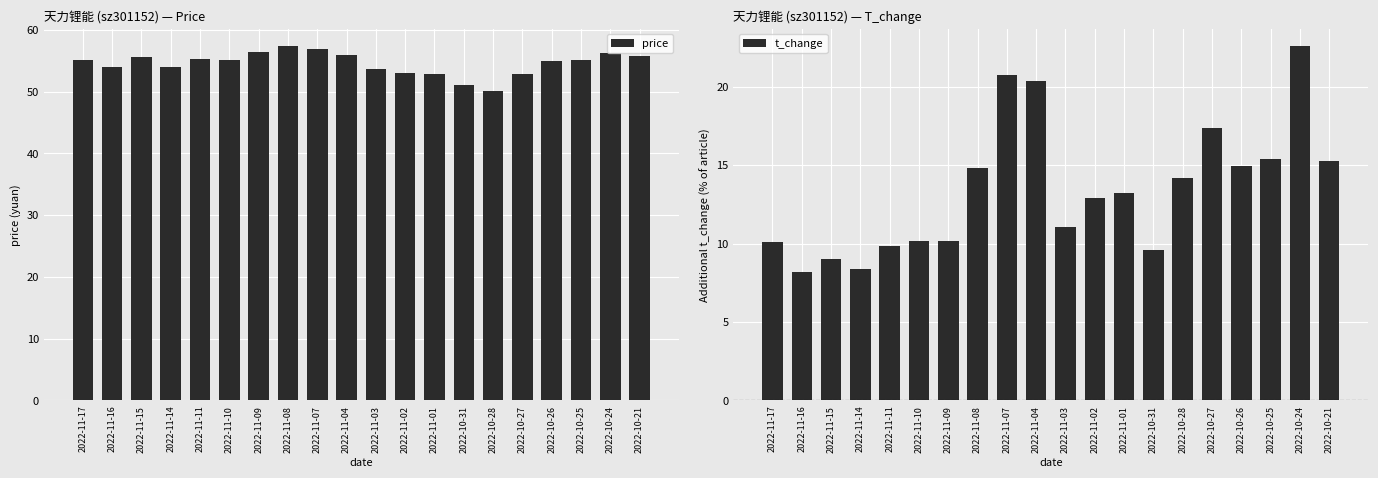

How many groups of bars are there?

20